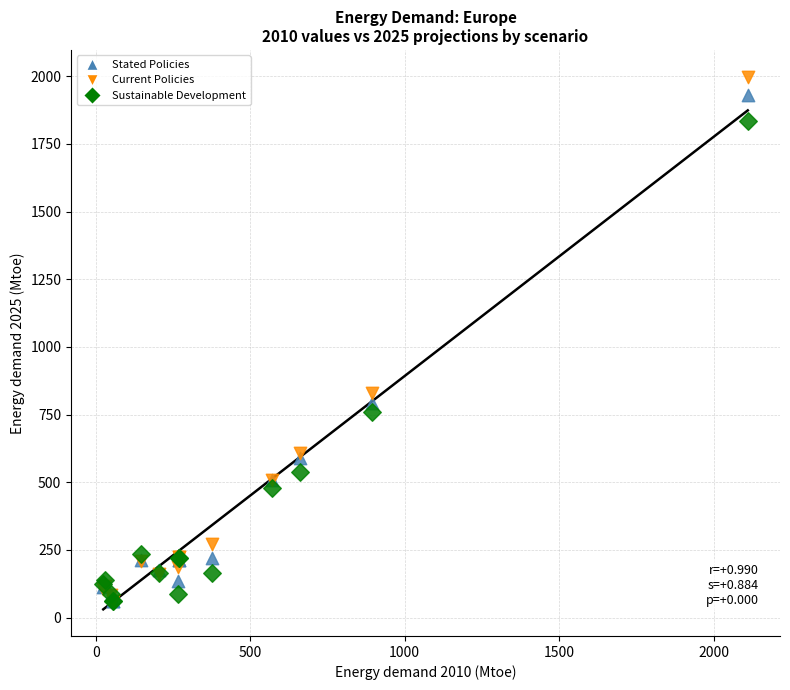

In the Current Policies series, what Y value is closest to 1029?

831.4